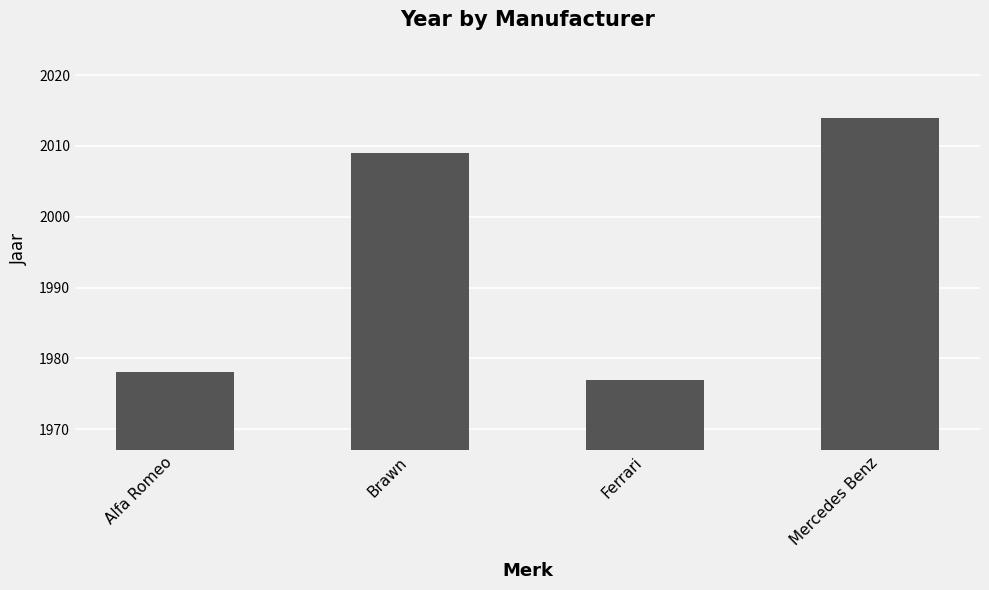

Between Mercedes Benz and Brawn, which is larger?

Mercedes Benz